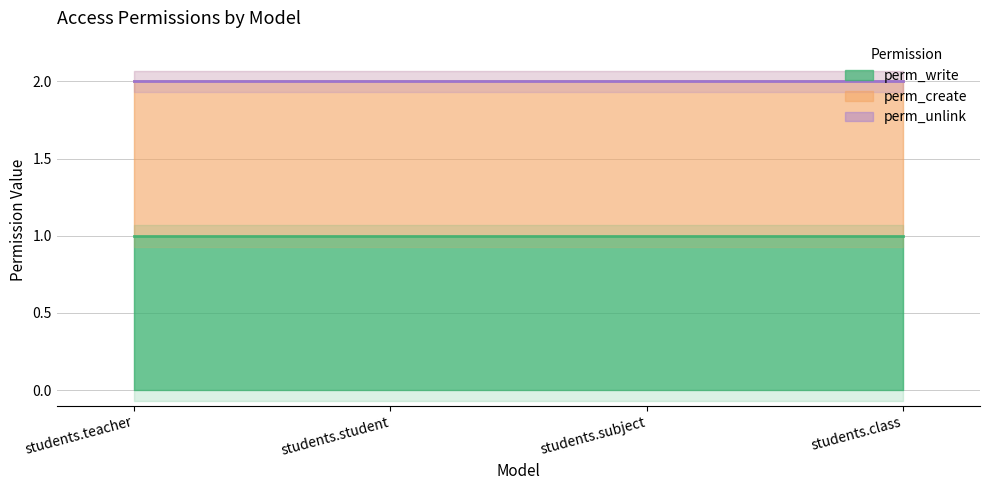

The perm_unlink series shows 0 at students.subject. True or false?

True